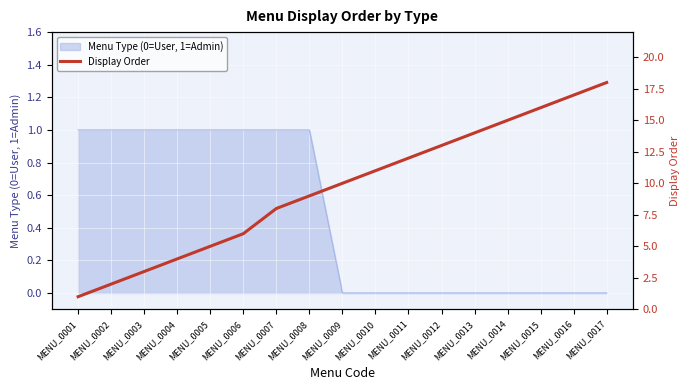

The chart shows a value of 6 at MENU_0006. True or false?

True